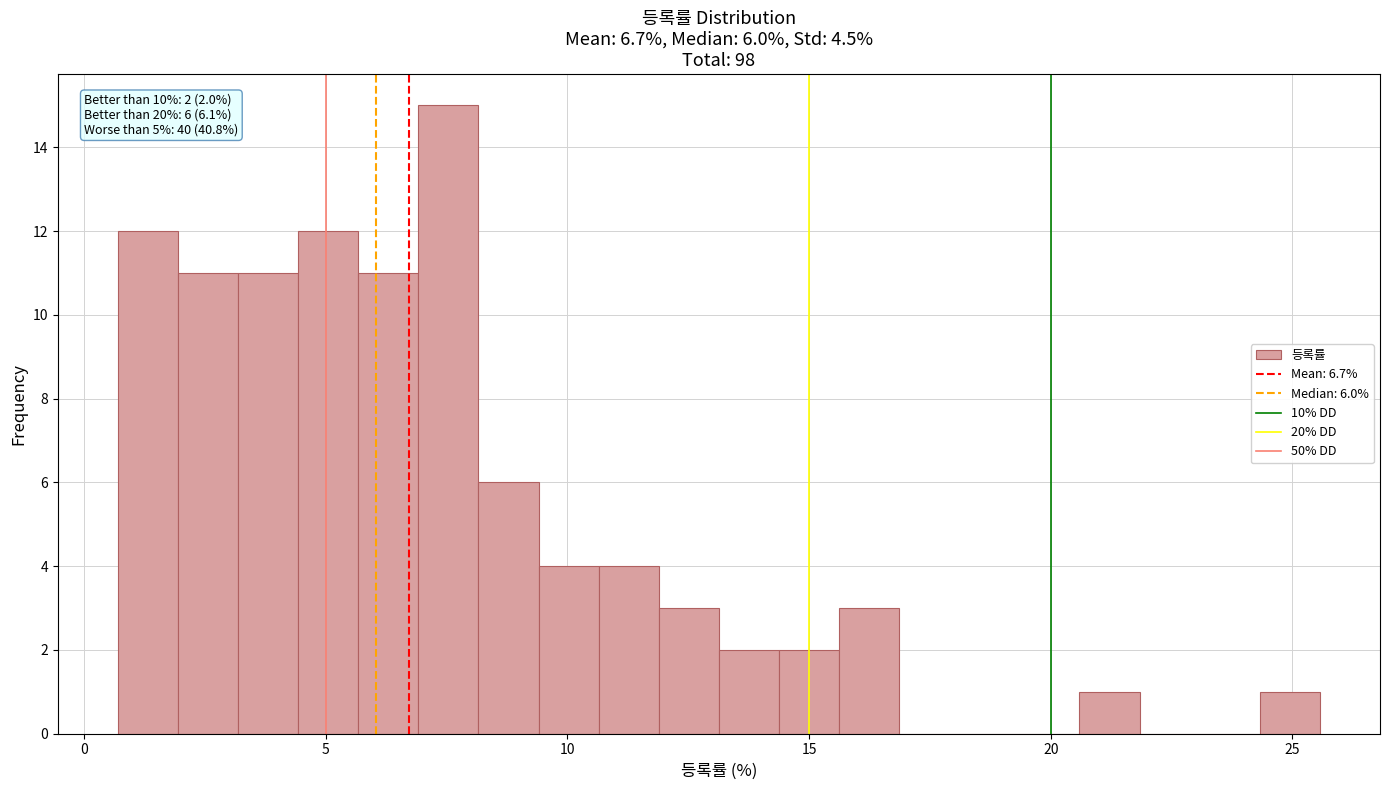

Around what value on the x-axis is the tallest bar? Give the approximate position of its centre, as read against the axis.

7.5